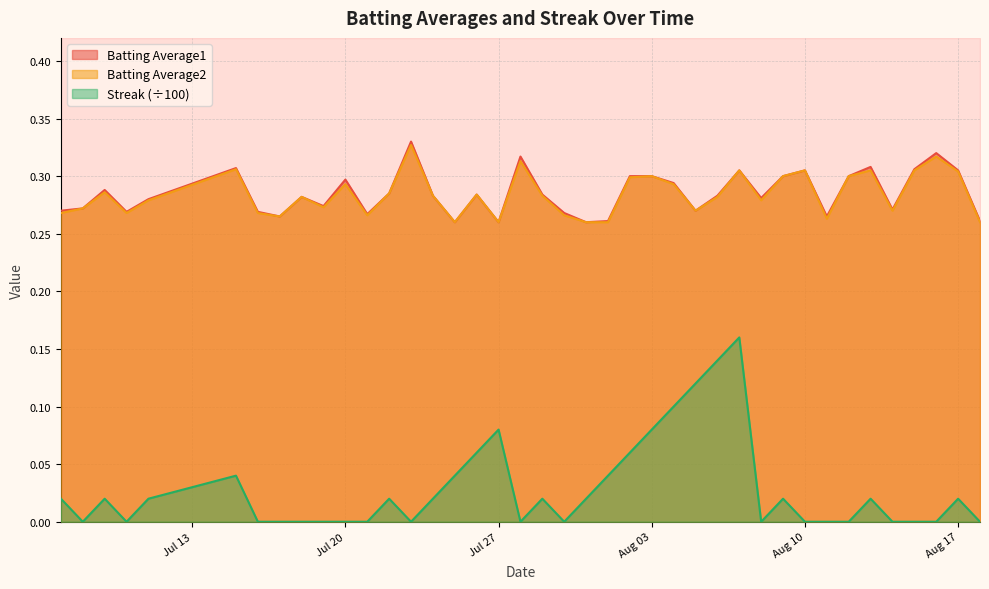

Which label corresponds to the smallest value in the chart?

2010-07-08